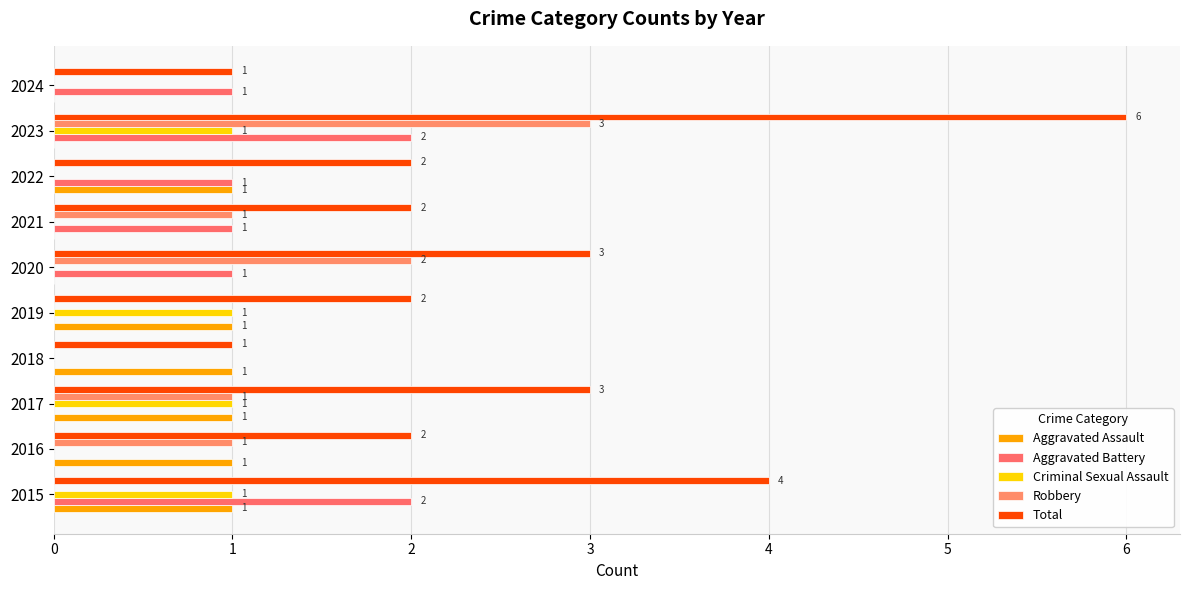

Which category has the highest value in the Total series?

2023